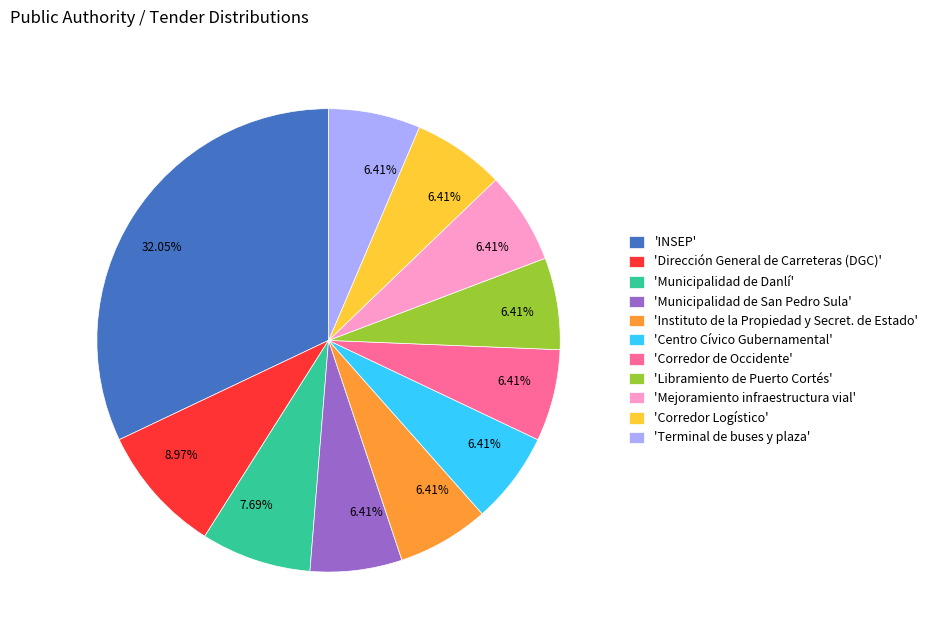

Do 'Libramiento de Puerto Cortés' and 'INSEP' together represent more than half of the pie?

No